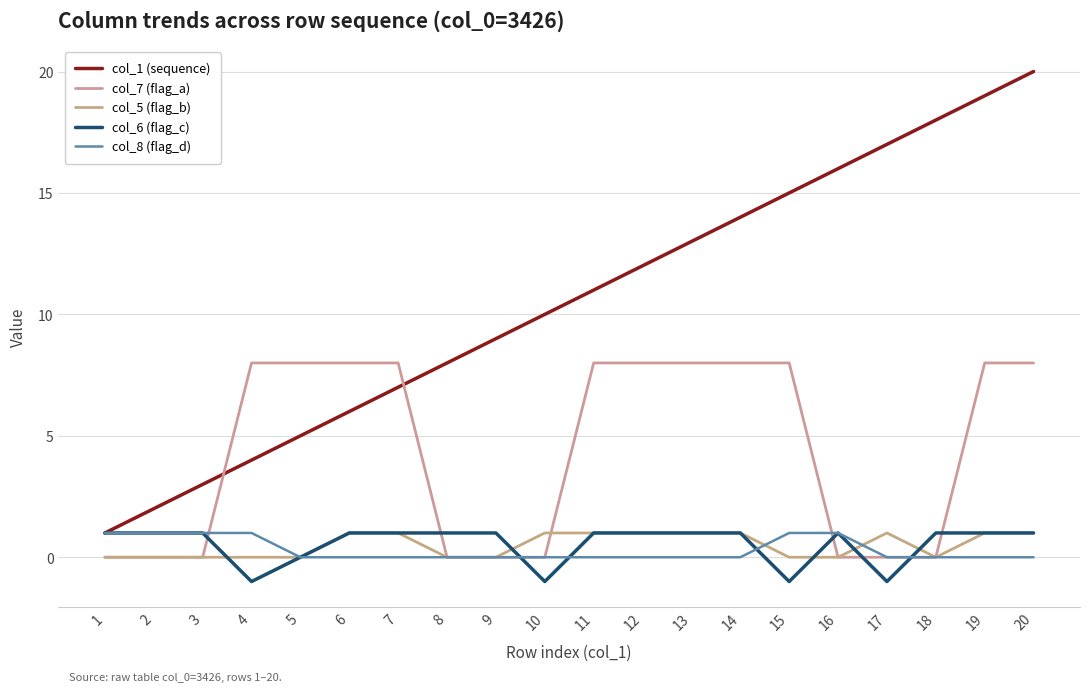

How many lines are shown in the chart?

5